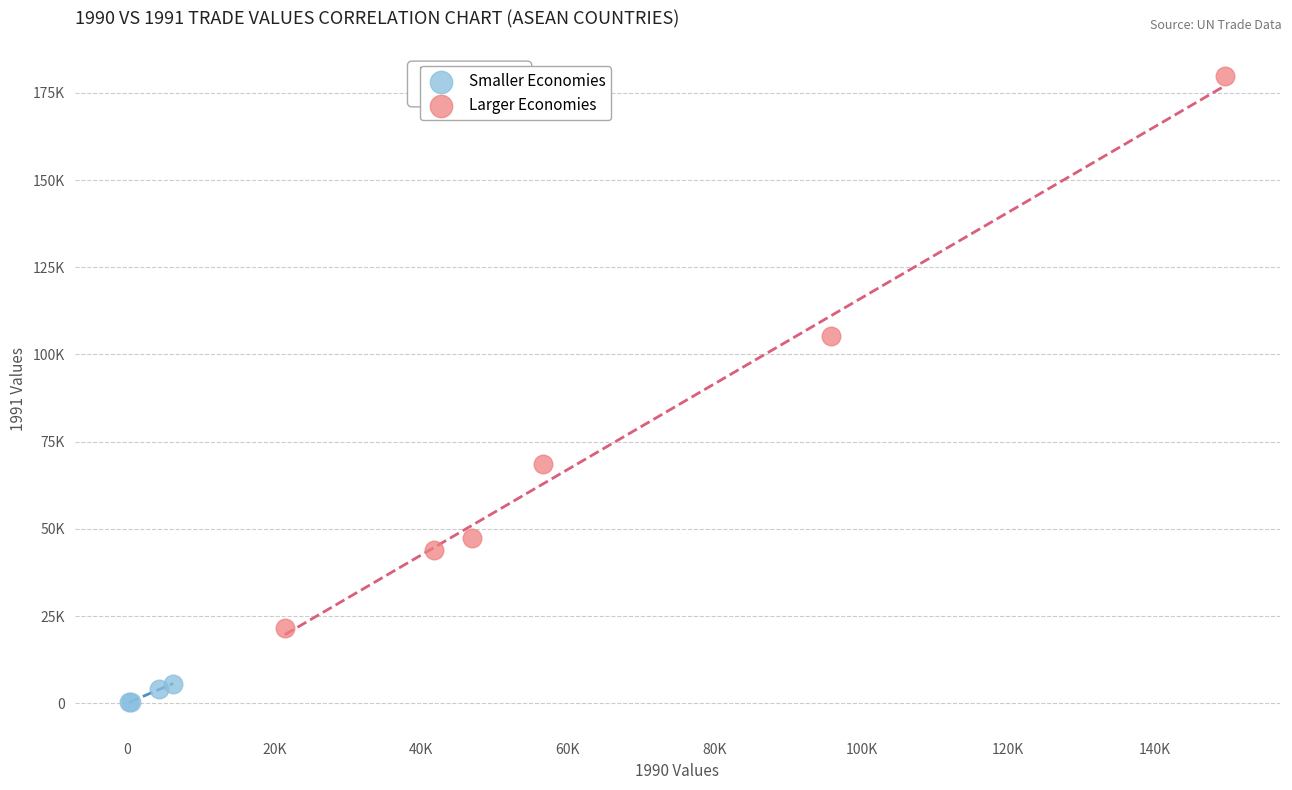

What are all the series names shown in the legend?

Smaller Economies, Larger Economies